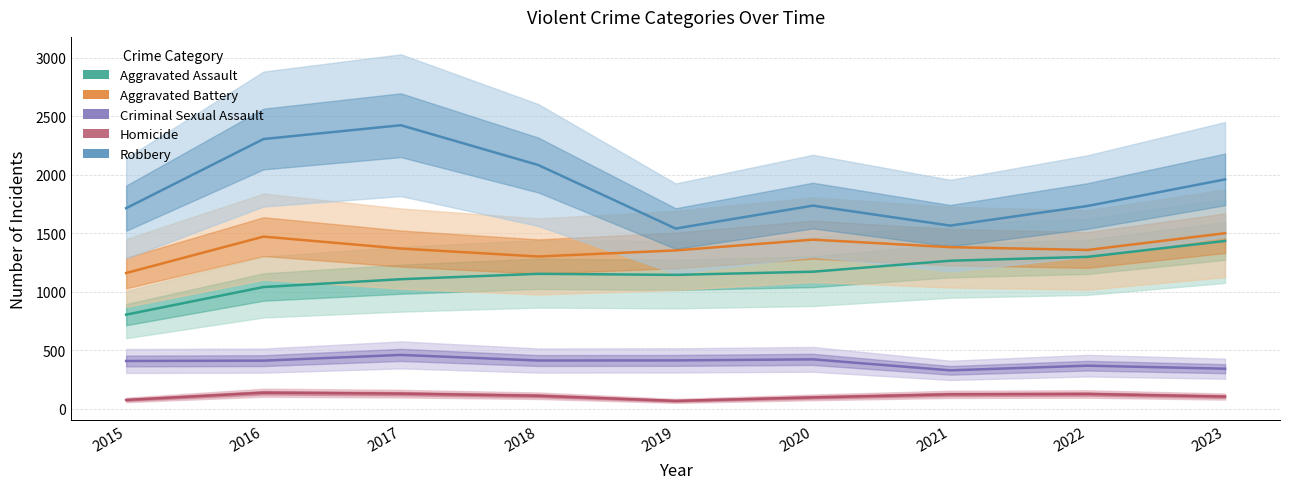

What is the spread (max minus min) of values at 2015?

1639